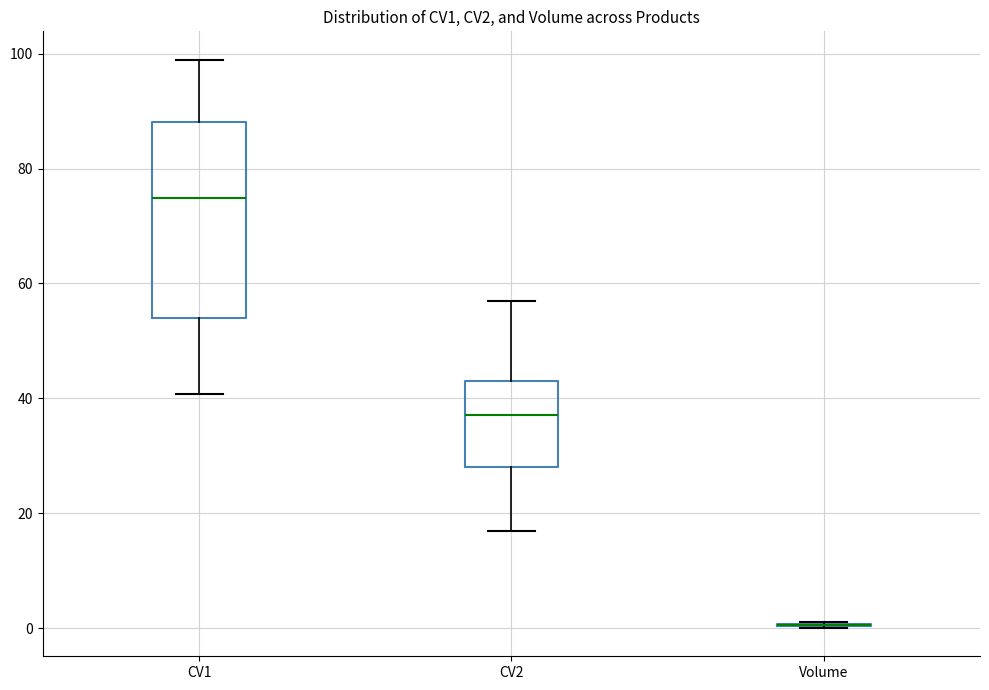

Reading left to right, transcribe this box plot: for each box, give where its median line is, the range the box spans, and where its two whiskers end, as read against the y-axis. The values are not printed on the chart, so give them approximately, as read against the axis.

CV1: median 74, box 54 to 88, whiskers 40 to 98
CV2: median 38, box 28 to 42, whiskers 16 to 58
Volume: box collapsed to a line at 0, whiskers 0 to 0